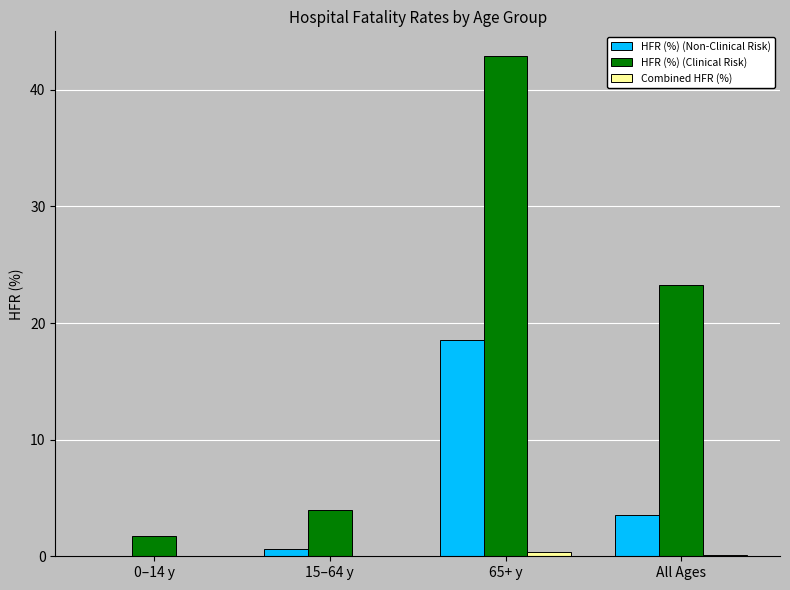

Count the number of data series in this chart.

3